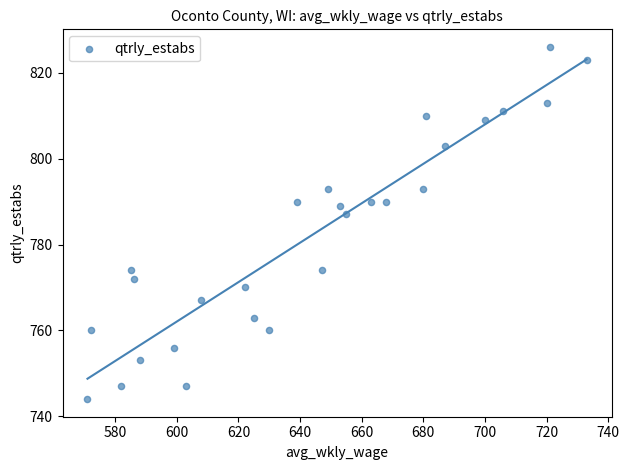

What Y value in the scatter plot is closest to 785?

787